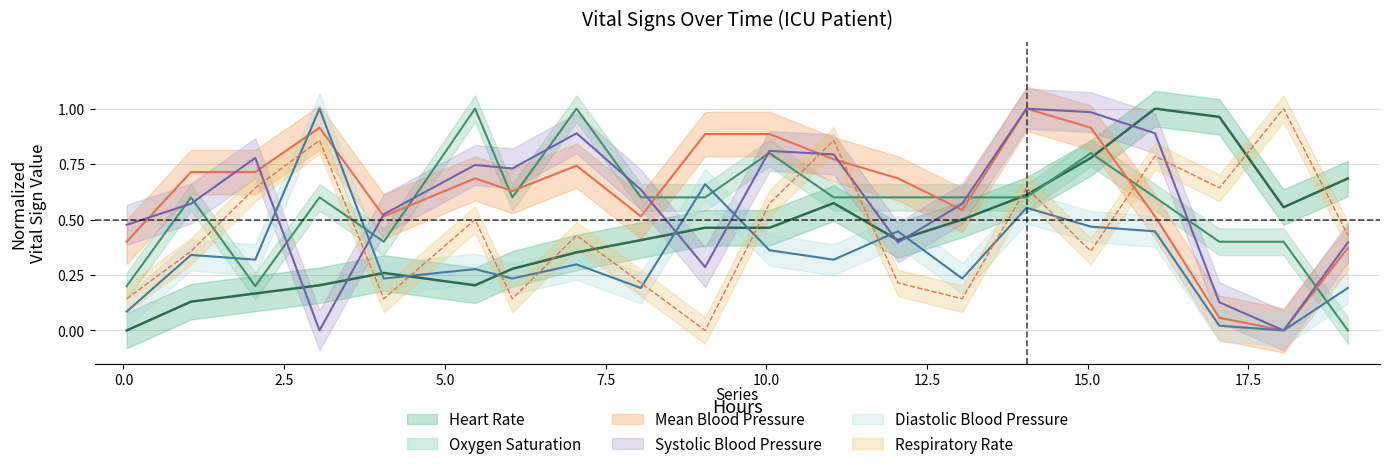

What is the difference between the maximum and second lowest values in the resp_rate series?

0.9